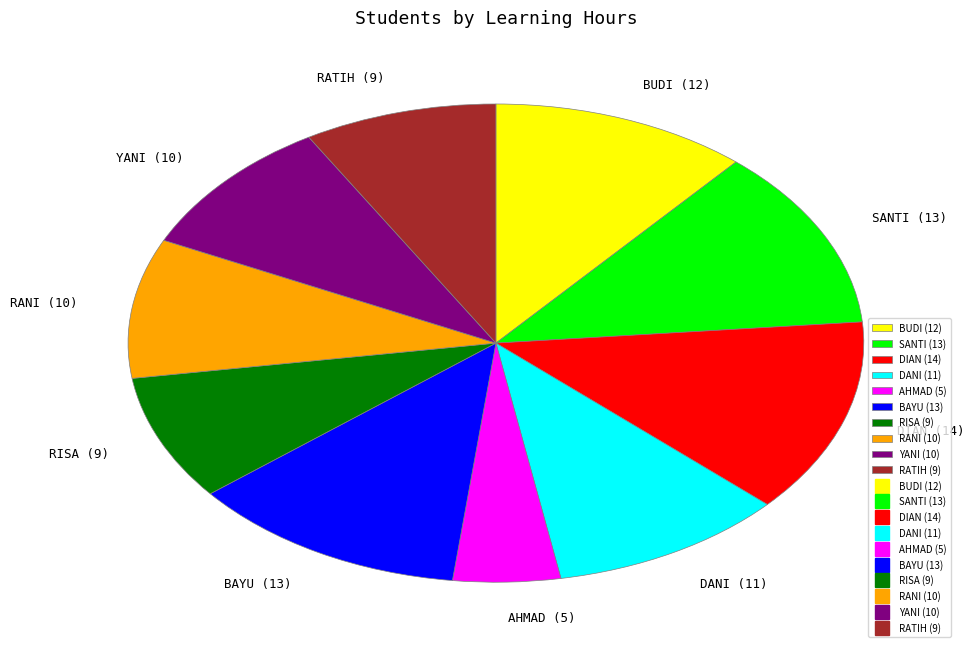

Combined, do DIAN (14) and RANI (10) account for over 50%?

No